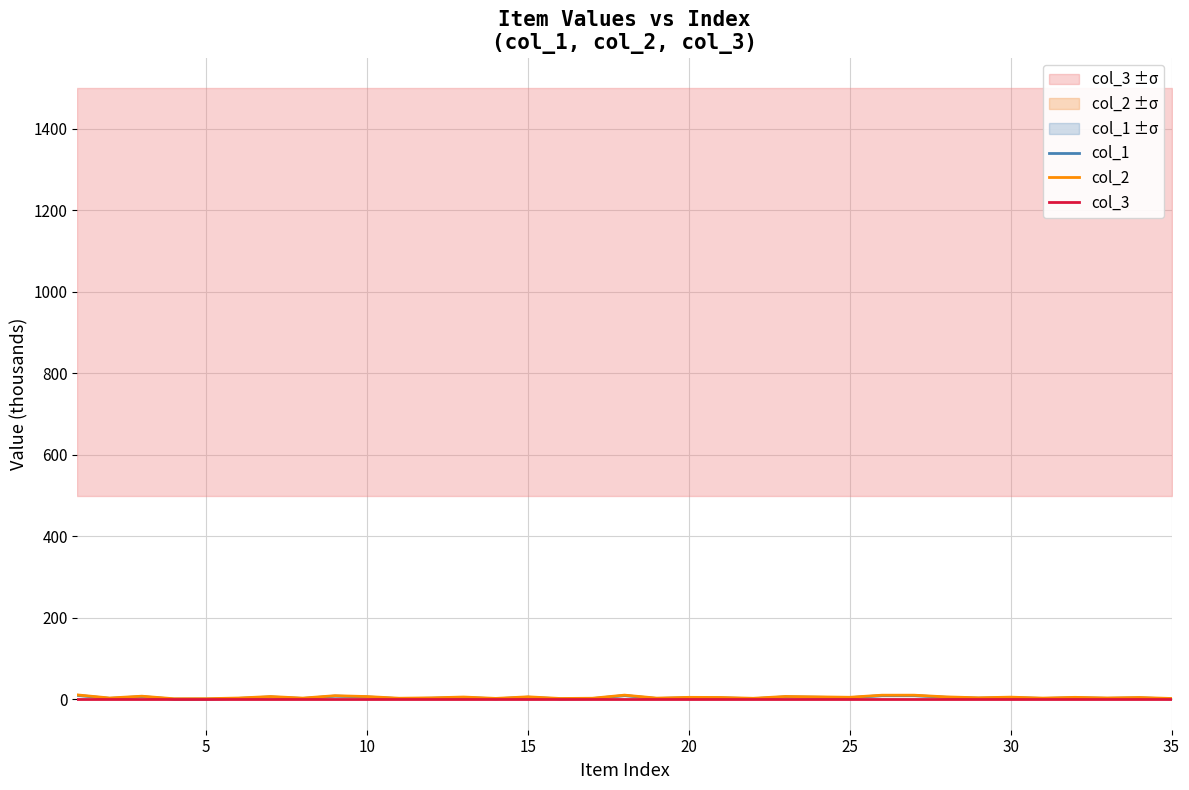

What is the total value across all series at 15?

2.6